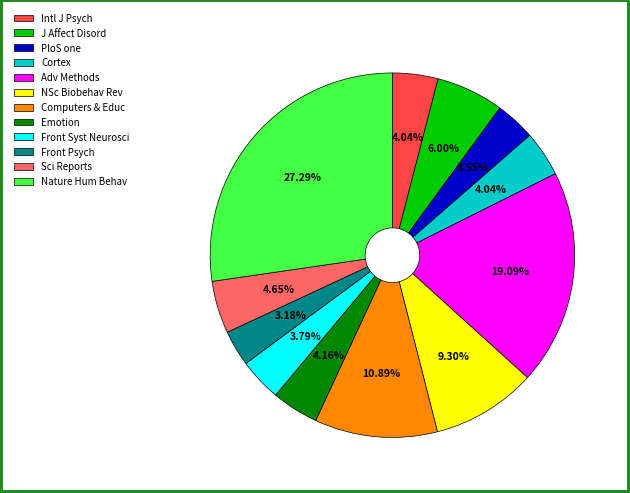

Which category has the biggest portion of the pie?

Nature Hum Behav